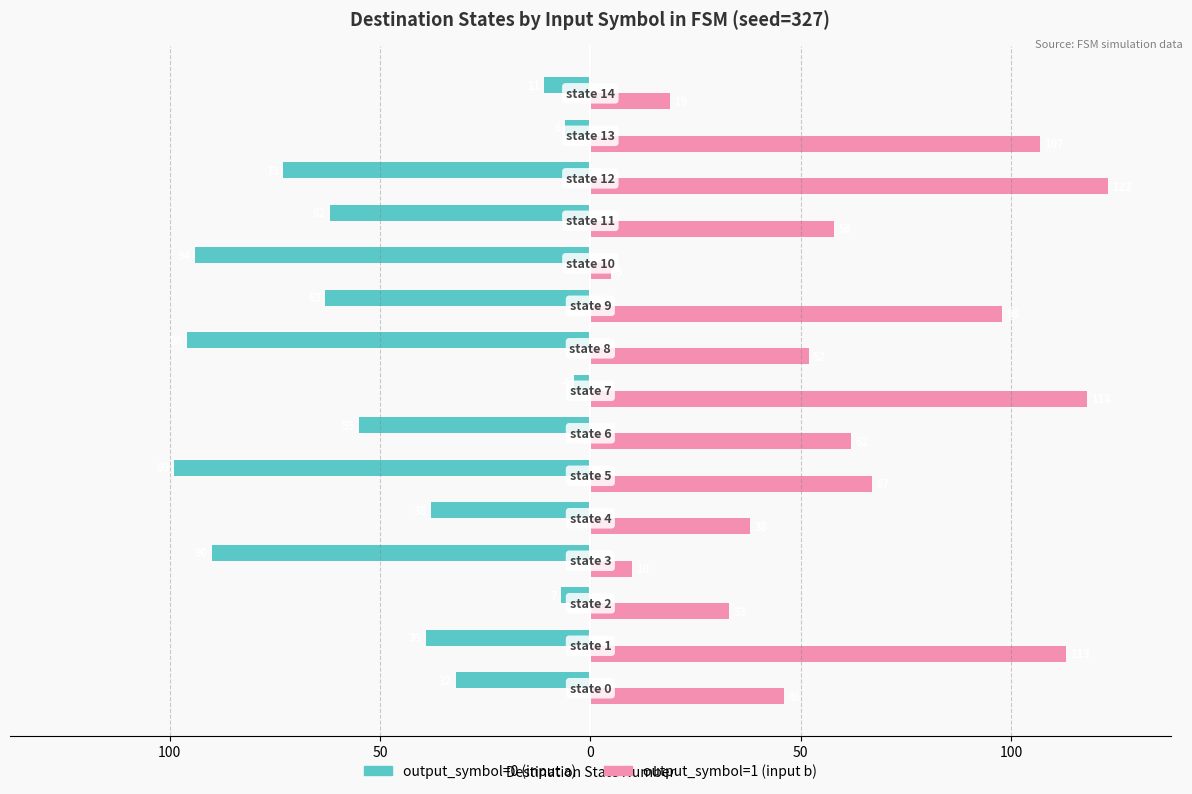

What is the maximum value shown in the chart?

123